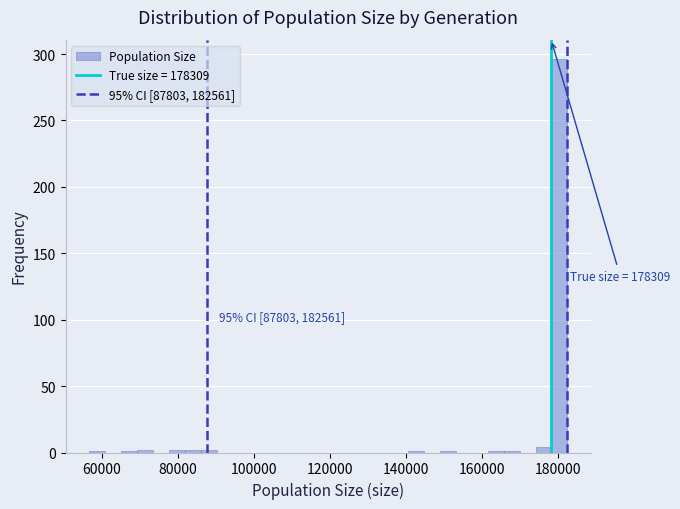

Around what value on the x-axis is the tallest bar? Give the approximate position of its centre, as read against the axis.

180000